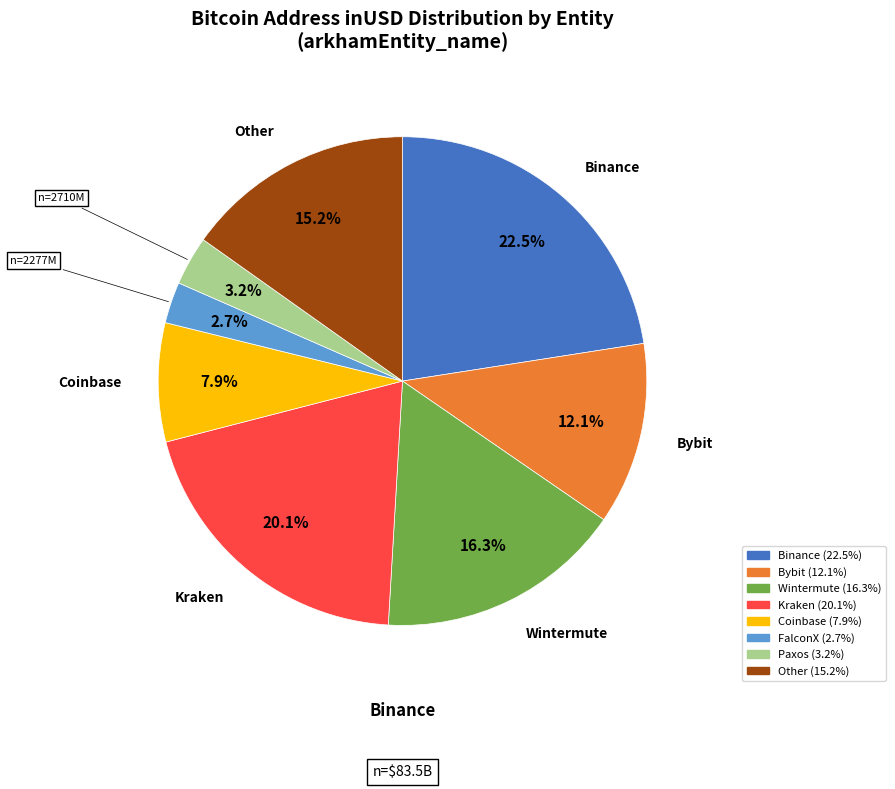

To the nearest percent, what is the combined percentage of Kraken and Other?

35%